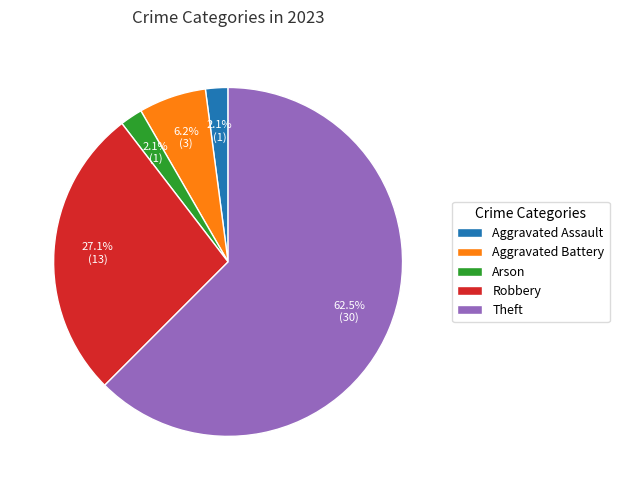

What is the majority slice?

Theft